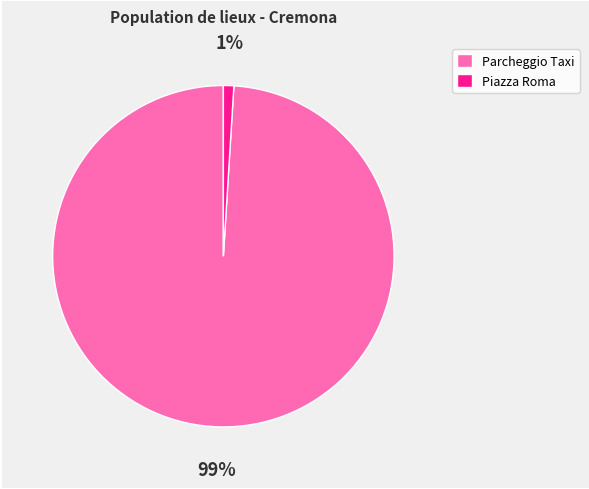

Is there any slice that represents more than half of the pie?

Yes